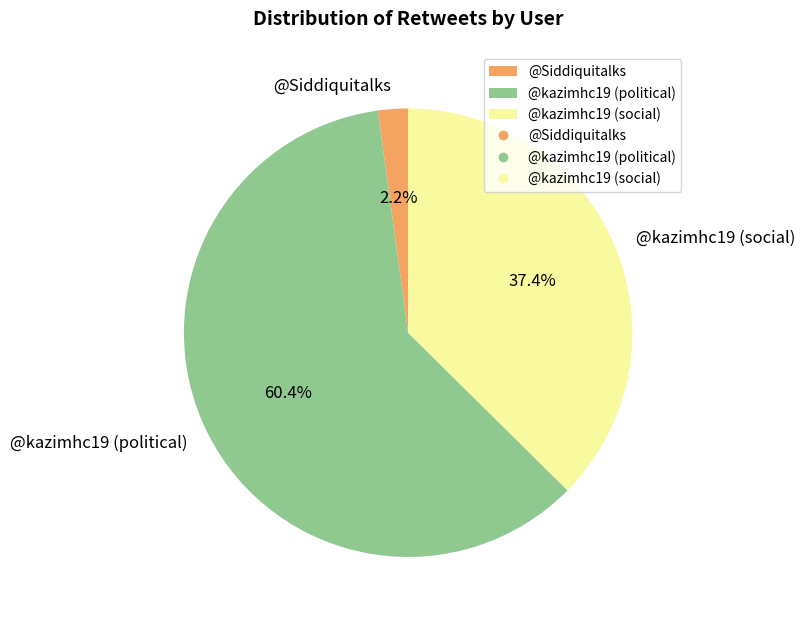

Which category has the biggest portion of the pie?

@kazimhc19 (political)